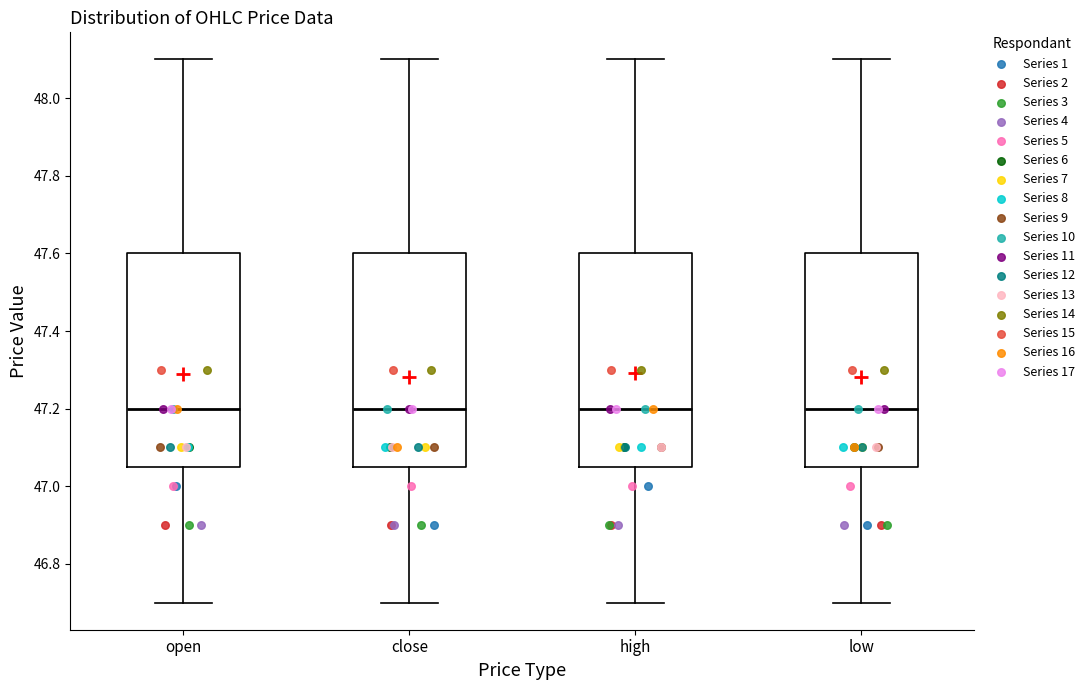

Reading left to right, transcribe this box plot: for each box, give where its median line is, the range the box spans, and where its two whiskers end, as read against the y-axis. The values are not printed on the chart, so give them approximately, as read against the axis.

open: median 47.20, box 47.06 to 47.60, whiskers 46.70 to 48.10
close: median 47.20, box 47.06 to 47.60, whiskers 46.70 to 48.10
high: median 47.20, box 47.06 to 47.60, whiskers 46.70 to 48.10
low: median 47.20, box 47.06 to 47.60, whiskers 46.70 to 48.10